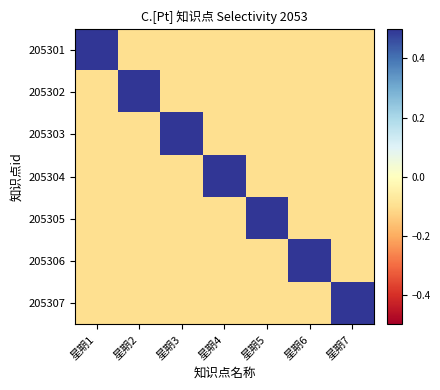

At how many categories does at least one series exceed 0?

7